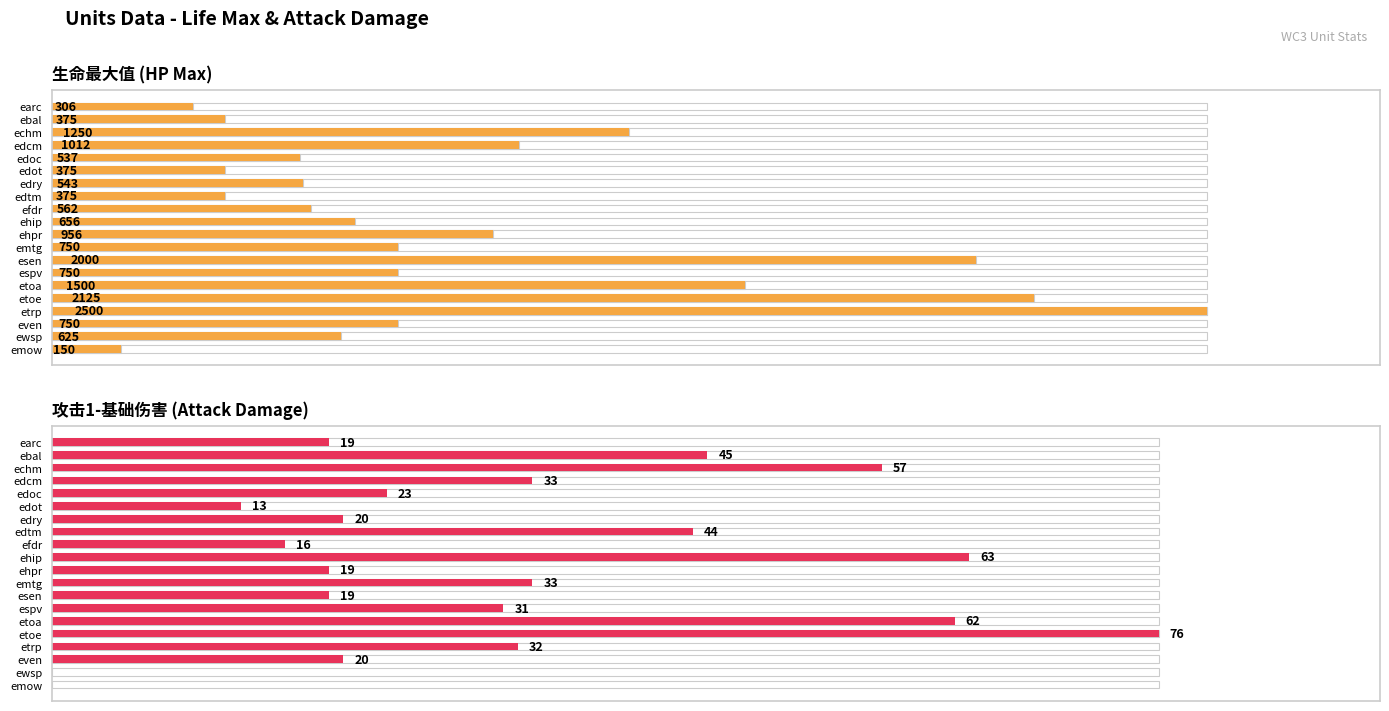

The 攻击1-基础伤害 series shows 62 at etoa. True or false?

True